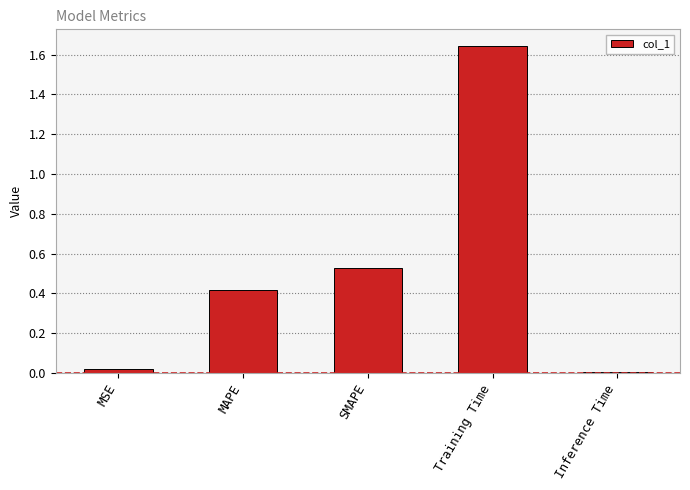

The value at MAPE is 0.4. True or false?

True